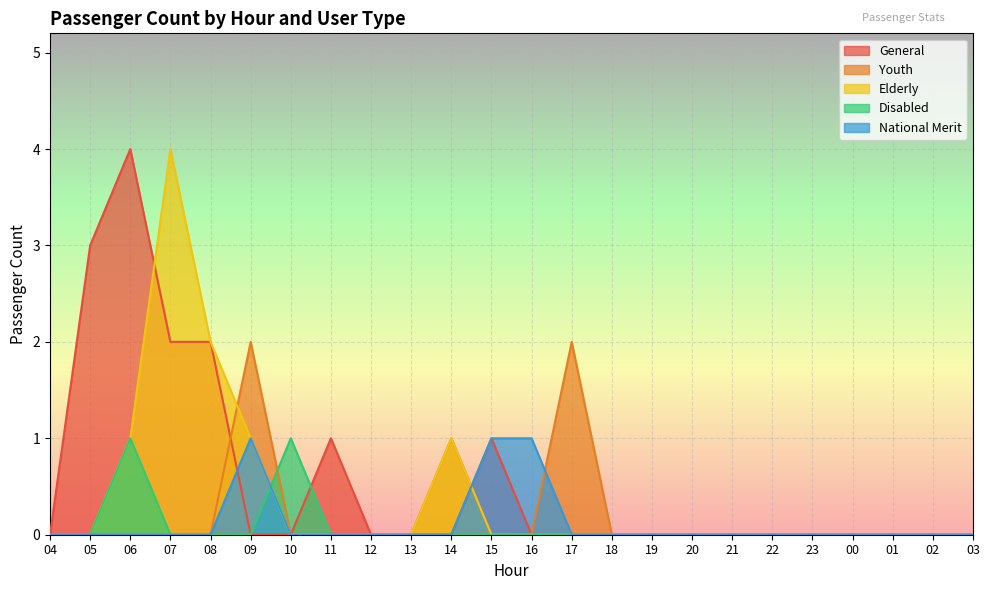

How many lines are shown in the chart?

5